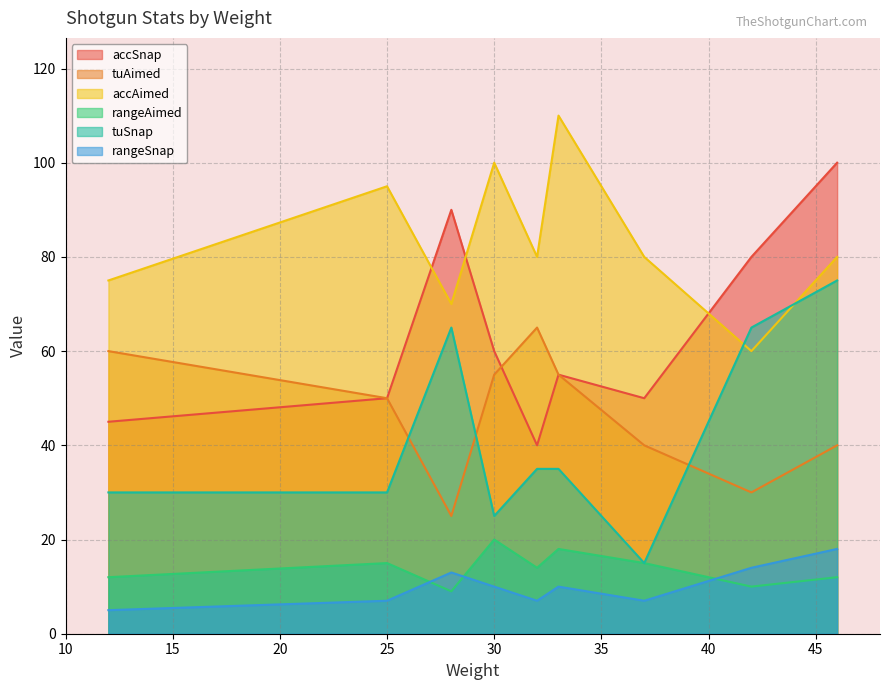

How many intersections are there between accAimed and accSnap?

3